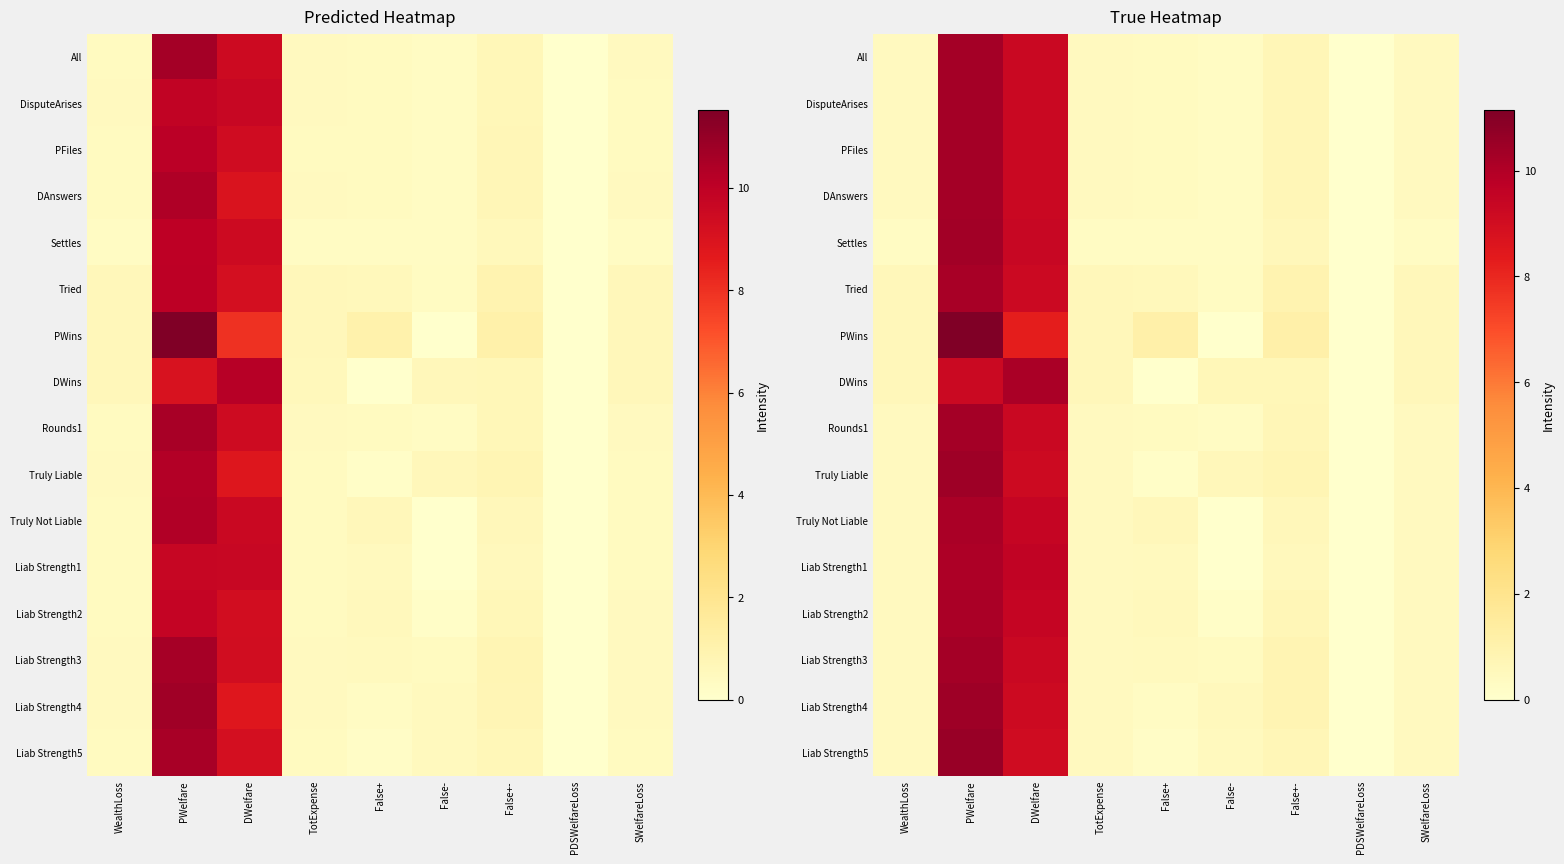

What is the approximate value of PWins at WealthLoss?

0.6